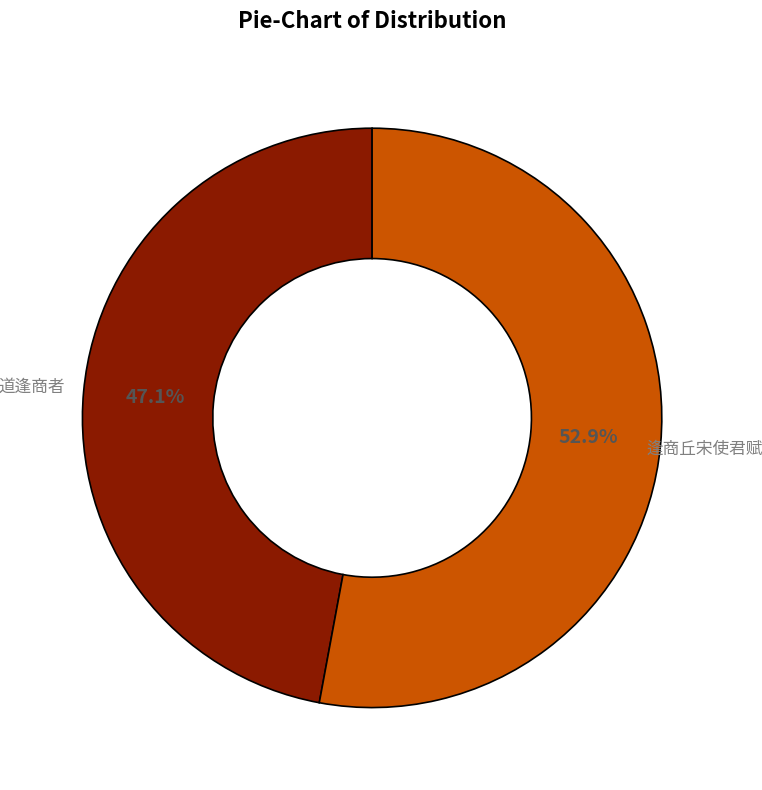

To the nearest percent, what is the average slice percentage?

50%